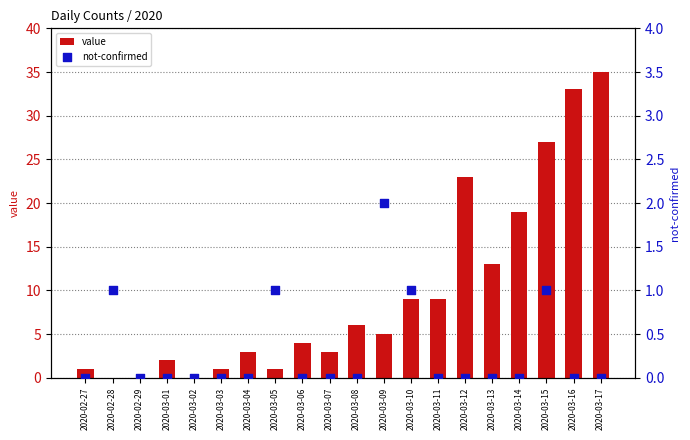

Which series has the largest total across all categories?

value